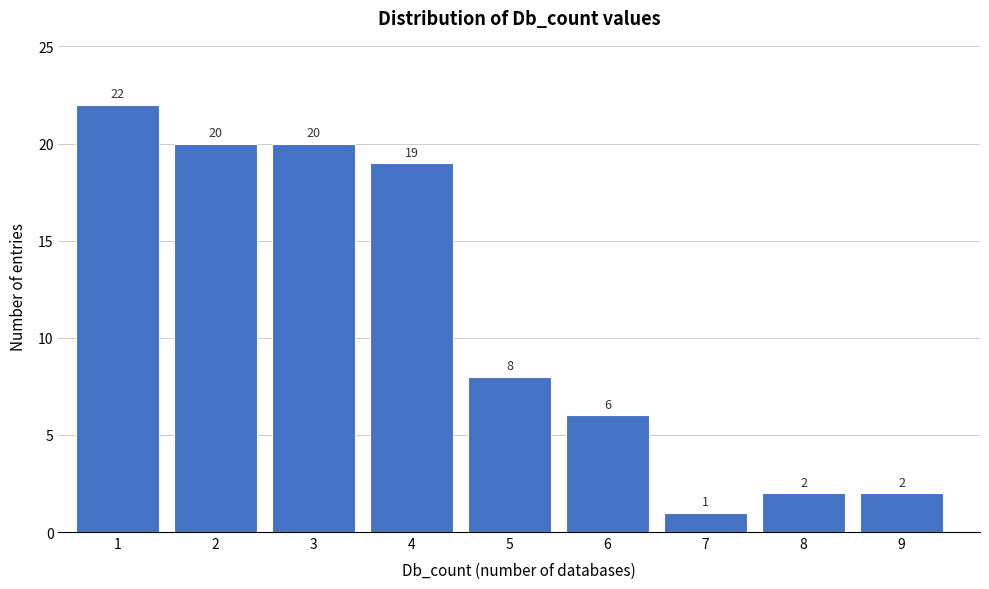

Reading left to right, list every bar in this chart as the range it spans on the x-axis followed by its height.

0.5 to 1.5: 22
1.5 to 2.5: 20
2.5 to 3.5: 20
3.5 to 4.5: 19
4.5 to 5.5: 8
5.5 to 6.5: 6
6.5 to 7.5: 1
7.5 to 8.5: 2
8.5 to 9.5: 2